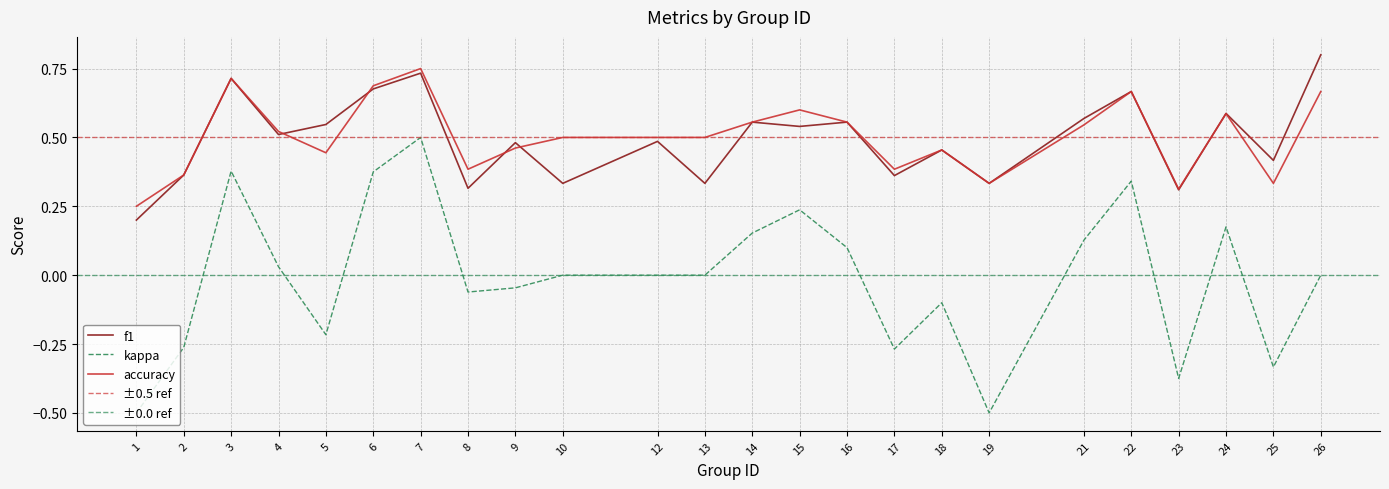

Read the f1 value at 22.

0.7